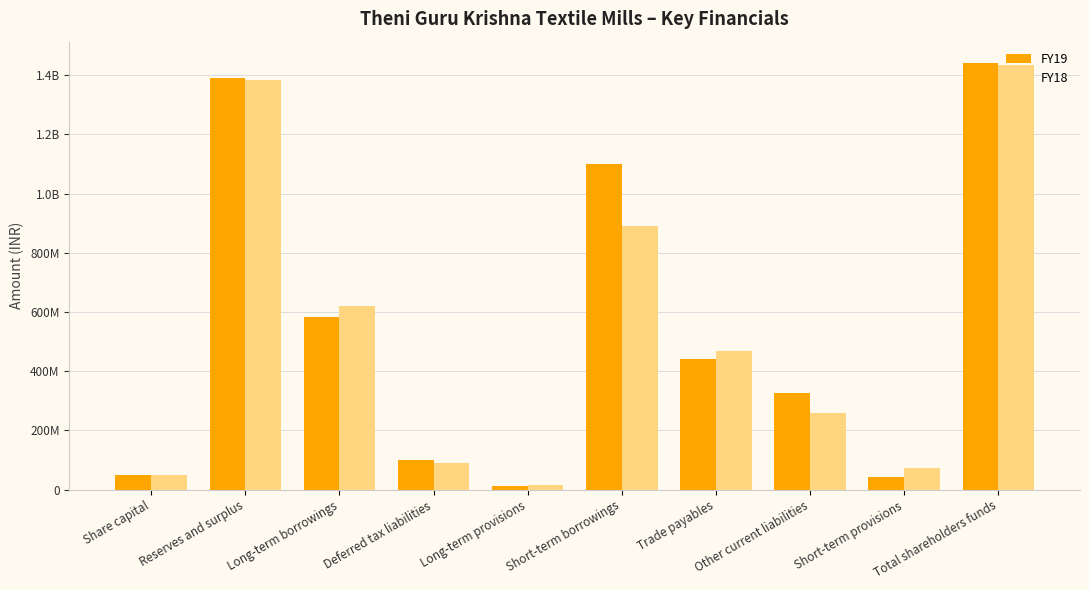

The FY19 series shows 440838875 at Trade payables. True or false?

True